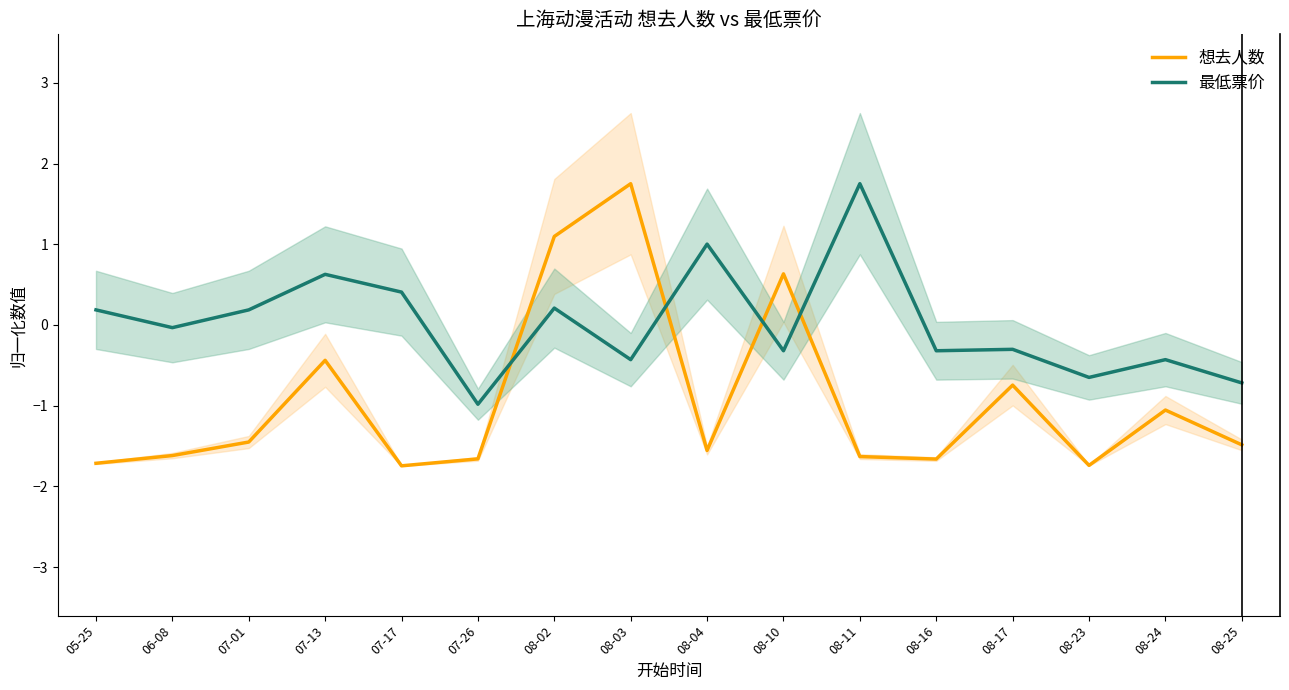

Is it true that 最低票价 equals -0.3 at 08-24?

False